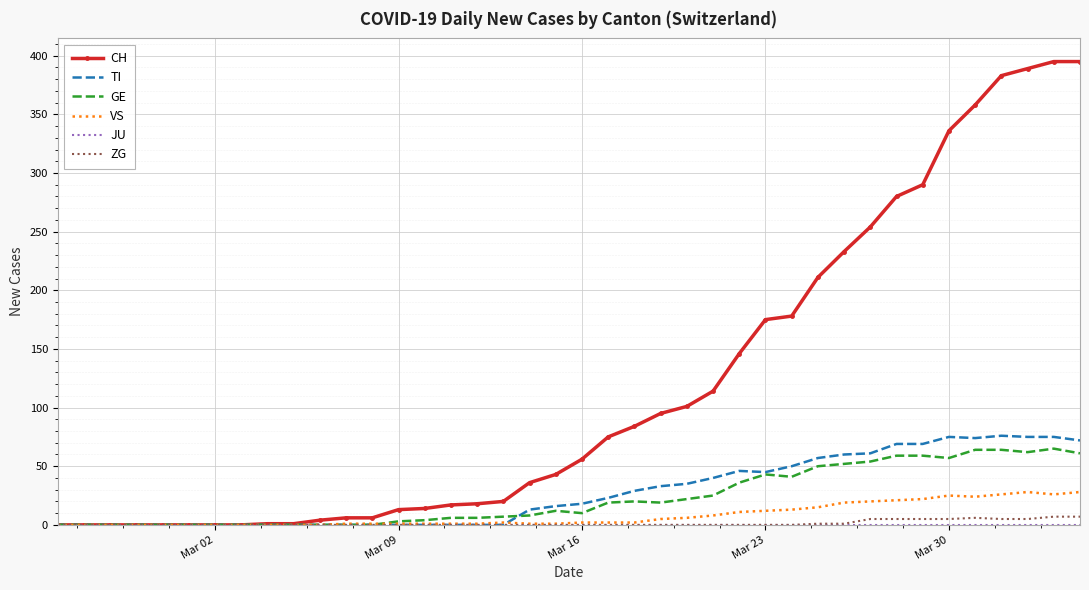

What is the maximum value shown in the chart?

395